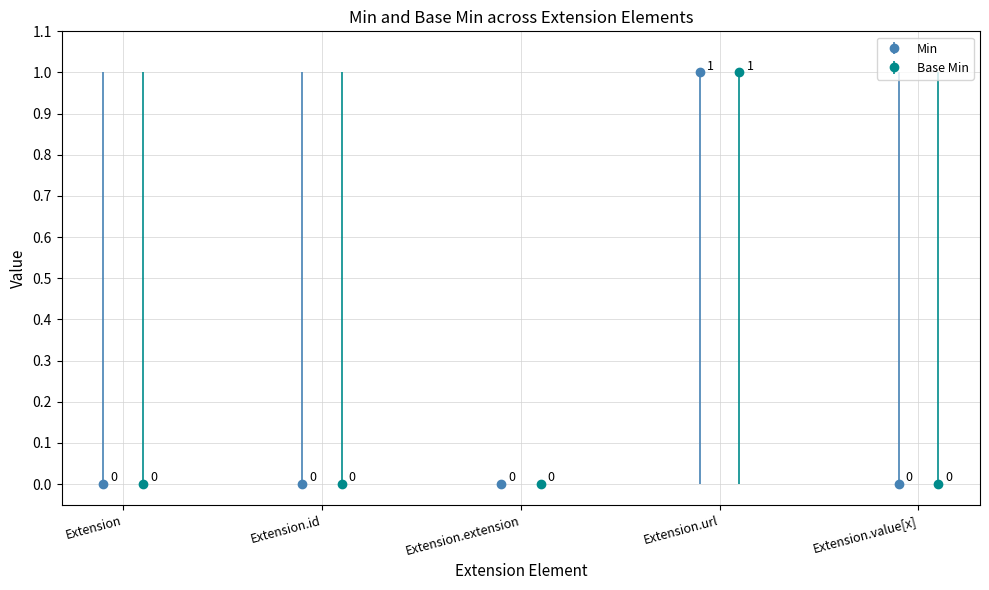

Which series has the largest range (max minus min)?

Min